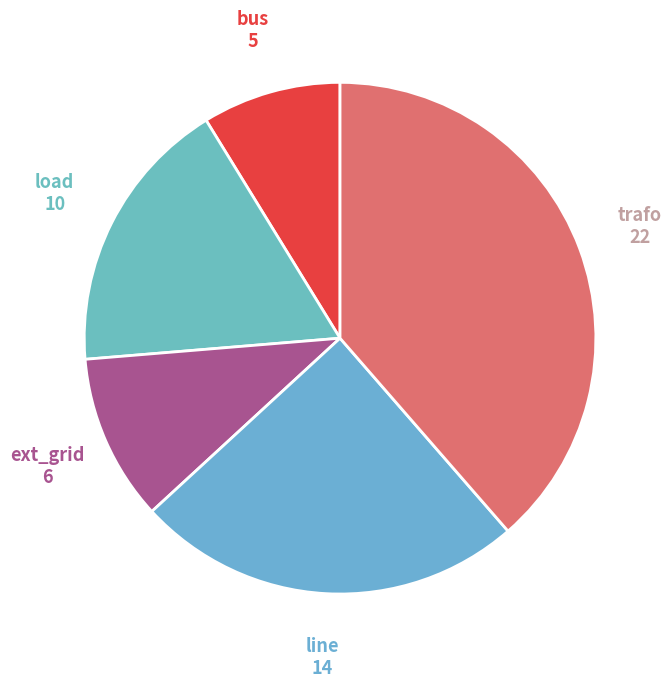

Rank the categories by value from highest to lowest.

trafo, line, load, ext_grid, bus